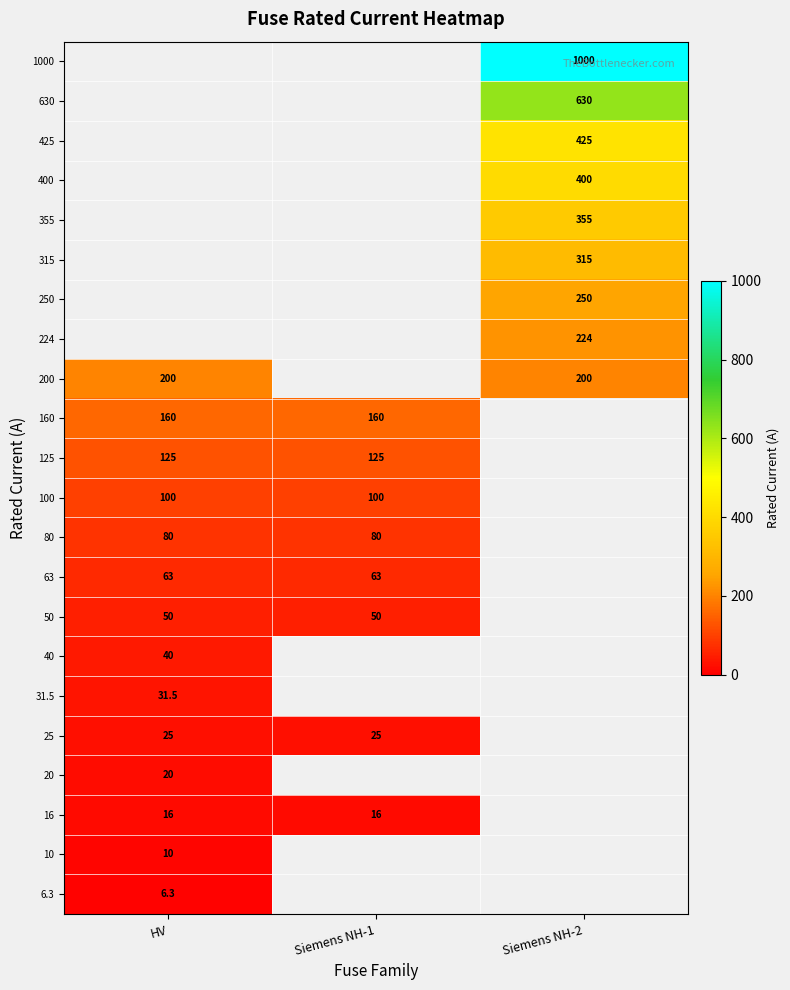

True or false: 40 has a value of 40.0 at HV.

True